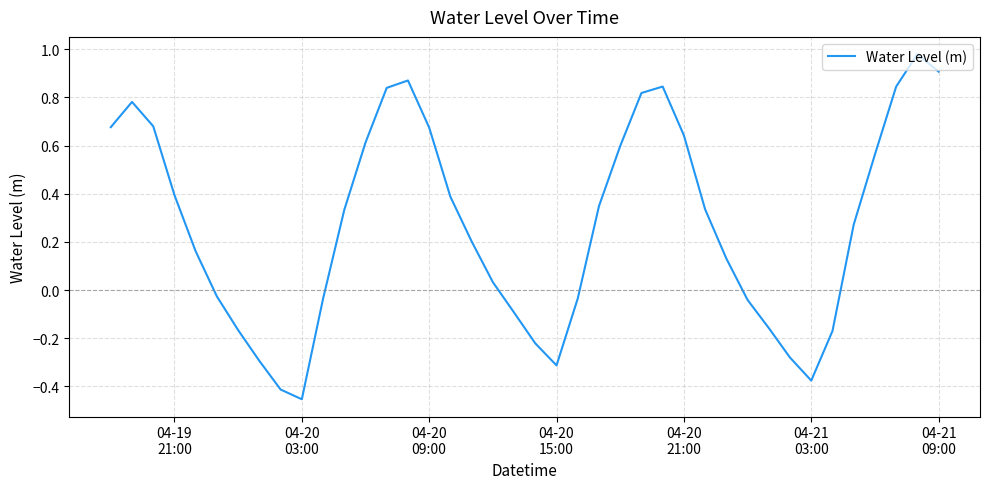

What is the difference between the maximum and minimum values?

1.4